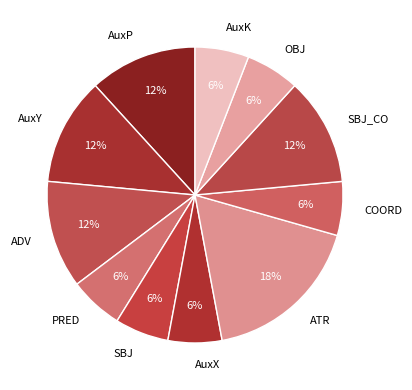

What percentage is the ATR slice, to the nearest percent?

18%